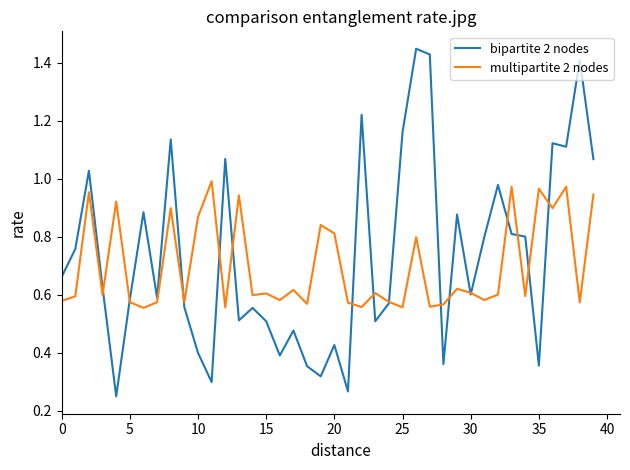

Which series has the largest range (max minus min)?

bipartite 2 nodes